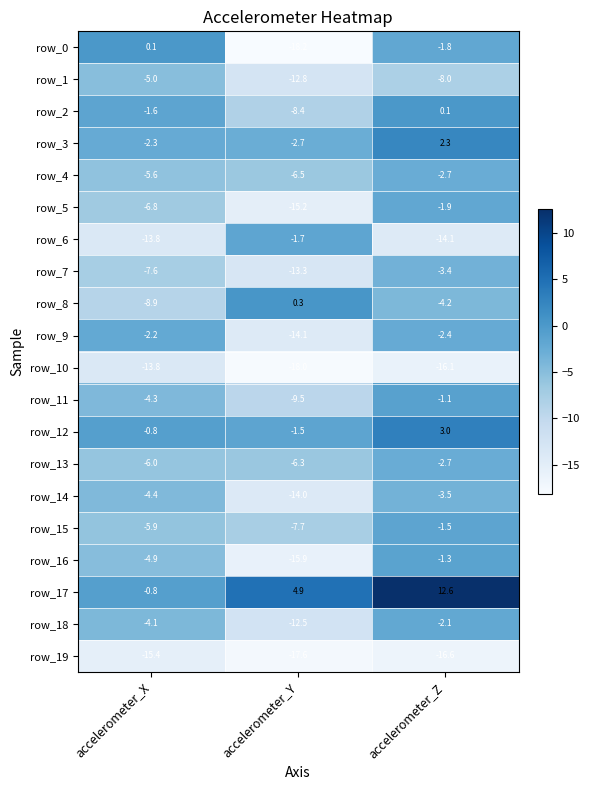

The value of row_5 at accelerometer_X is -3.7. True or false?

False